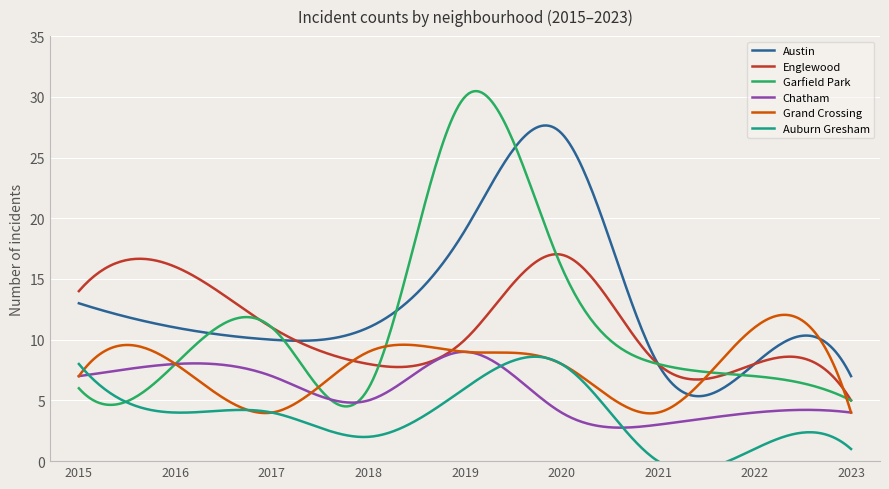

At which category is the sum across all series the highest?

2019